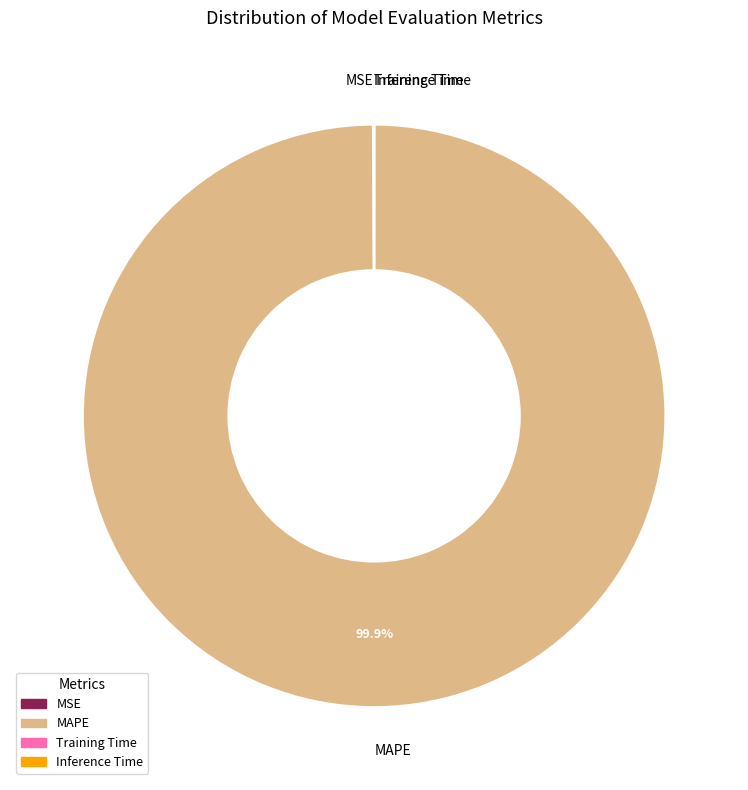

Which slice represents more than half of the pie?

MAPE